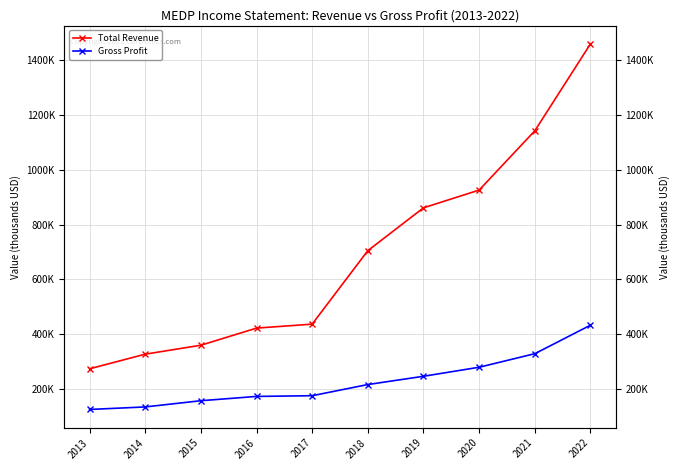

True or false: Gross Profit and Total Revenue intersect in this chart.

False